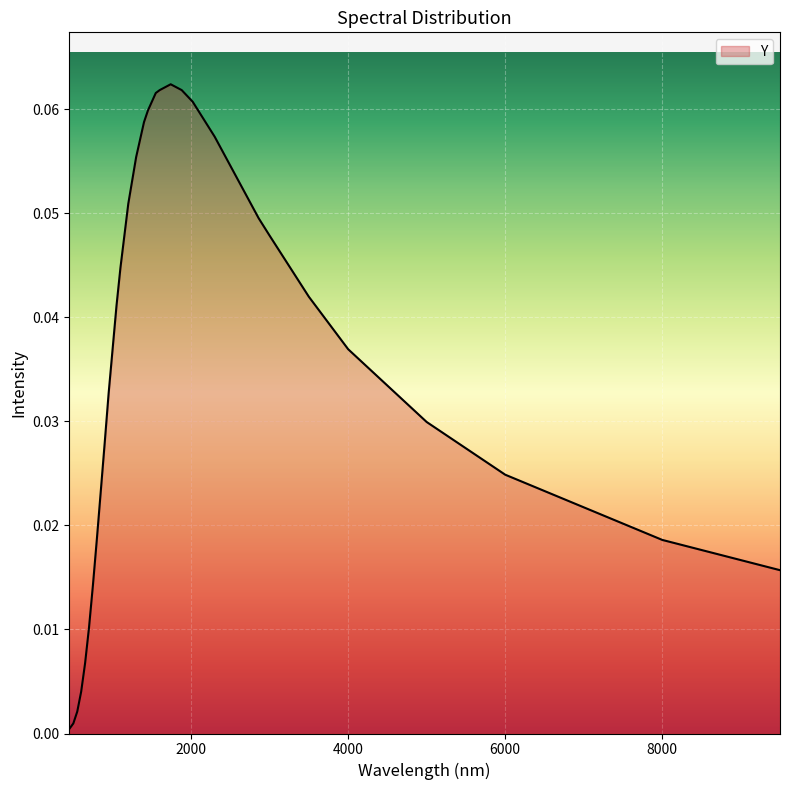

Is this an area chart (filled region under the line)?

Yes